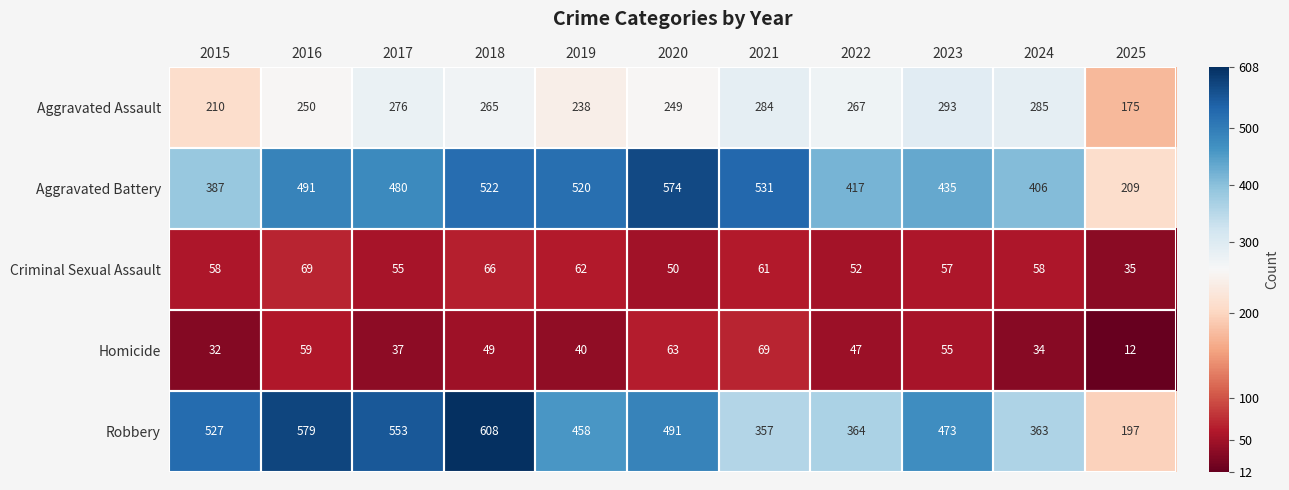

What is the total value across all series at 2016?

1448